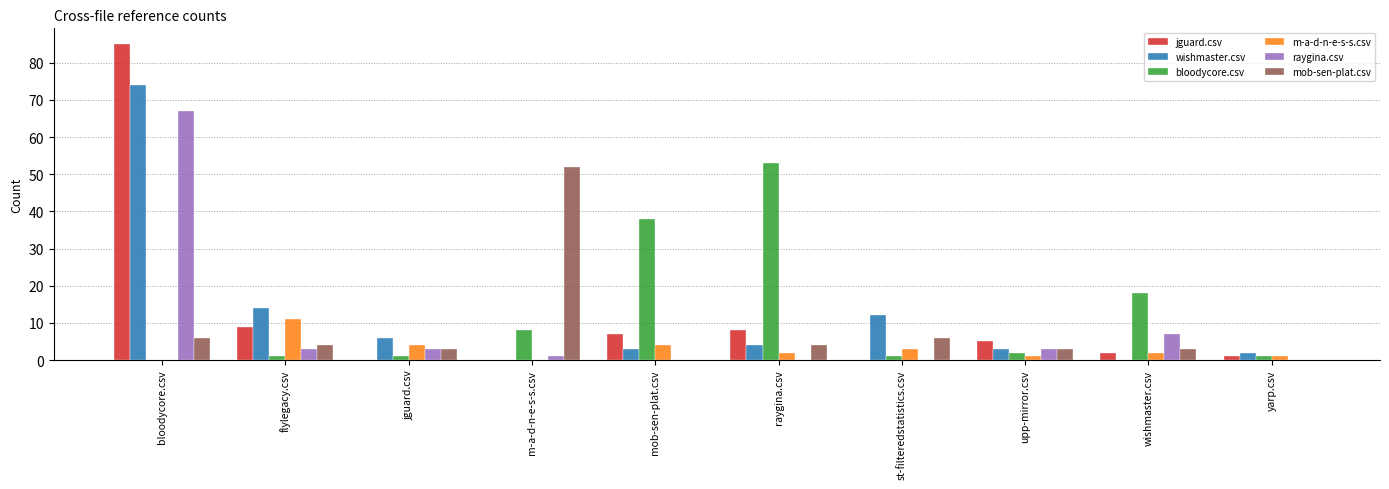

Is the value of m-a-d-n-e-s-s.csv at jguard.csv greater than the value of bloodycore.csv at flylegacy.csv?

Yes